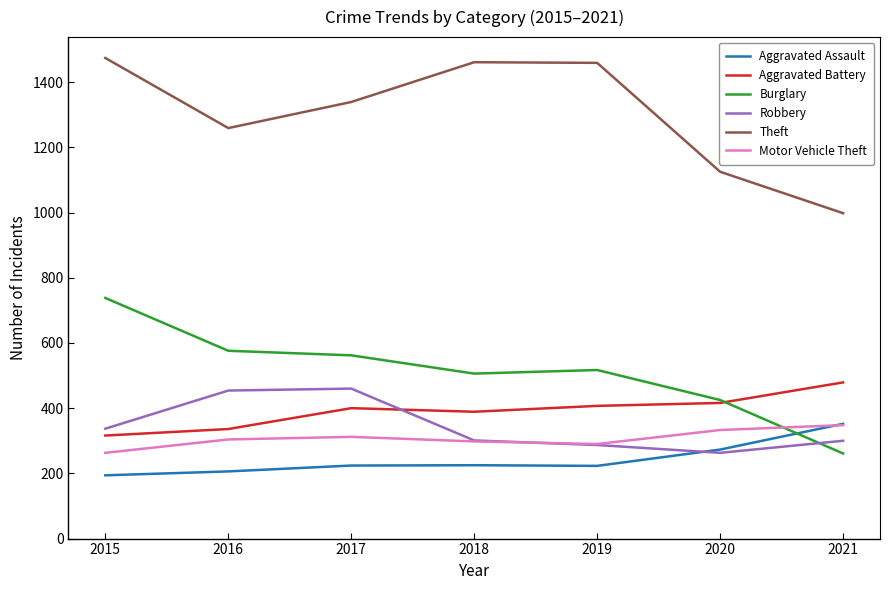

True or false: Robbery has more than 1 interior local peaks.

False